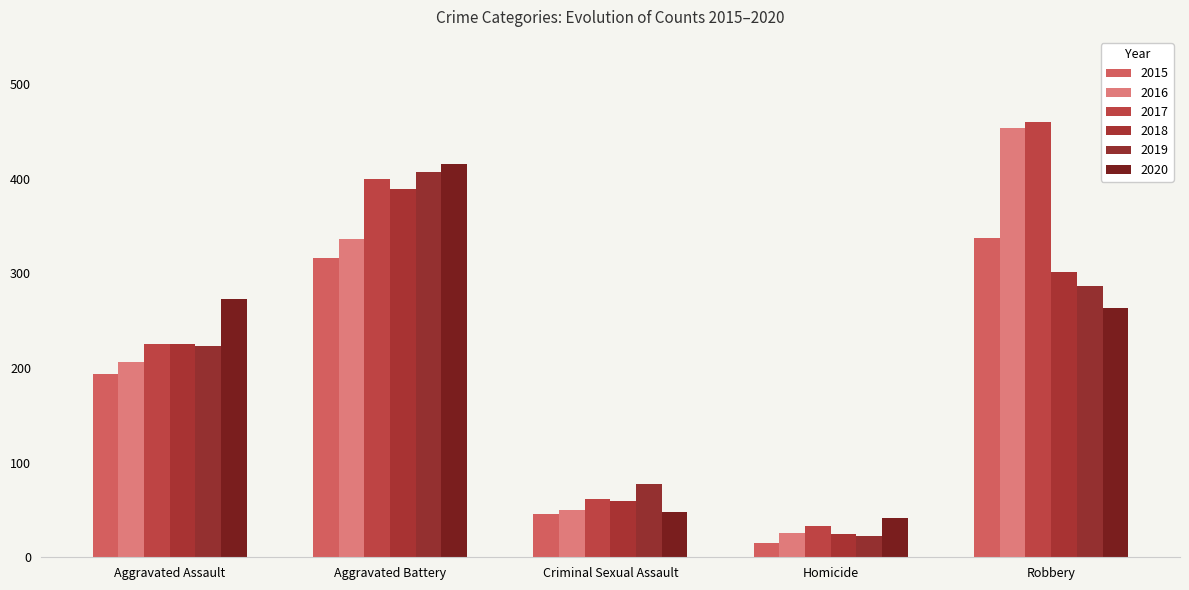

What is the difference between the second highest and minimum values in the 2019 series?

265